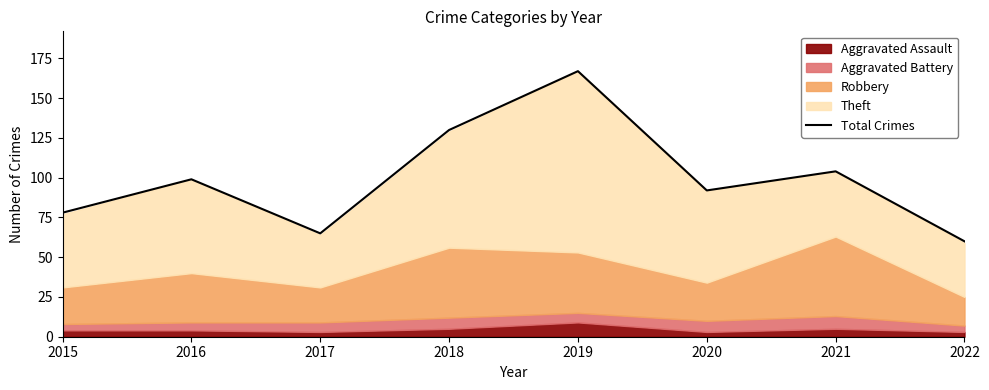

List the labels in order of value, smallest first.

2022, 2017, 2015, 2020, 2016, 2021, 2018, 2019